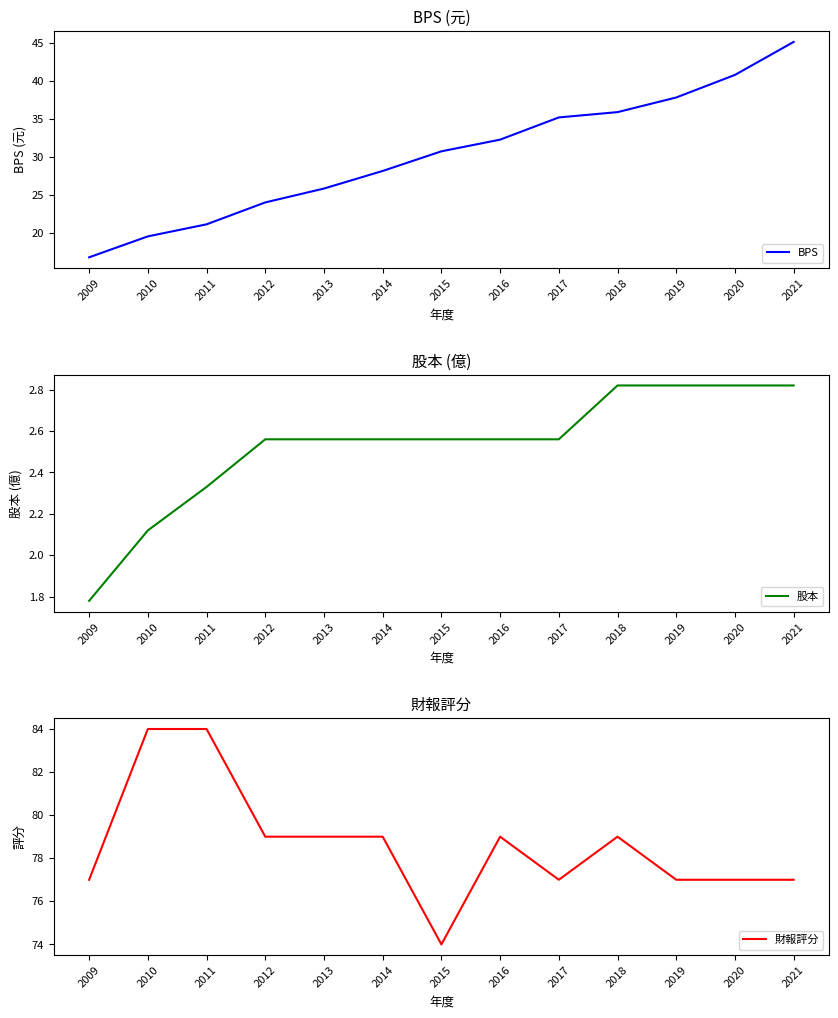

True or false: 股本 has more than 1 interior local peaks.

False